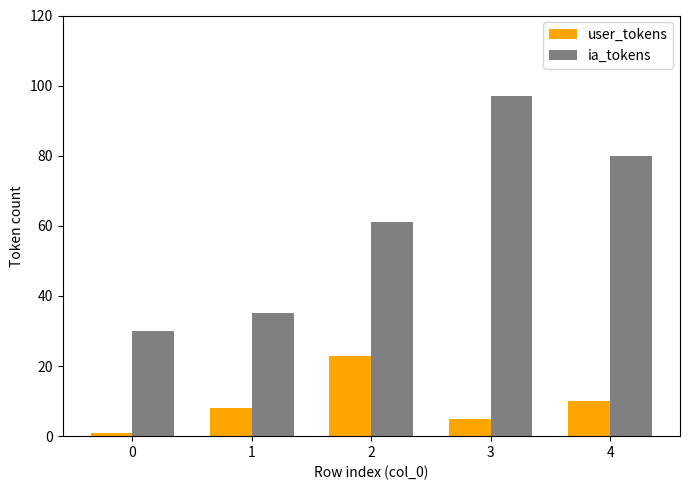

What is the value of the user_tokens bar at the 4th from the left?

5